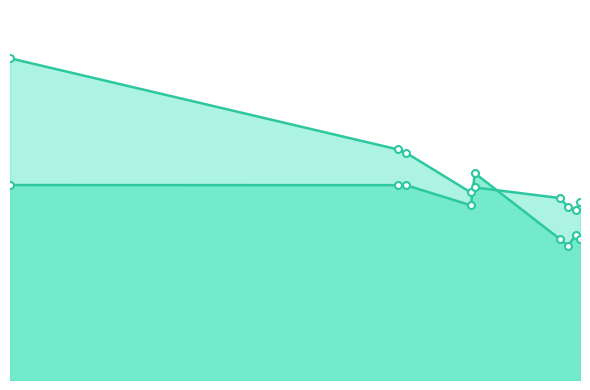

True or false: y_position has a value of 4.5 at 7.

False